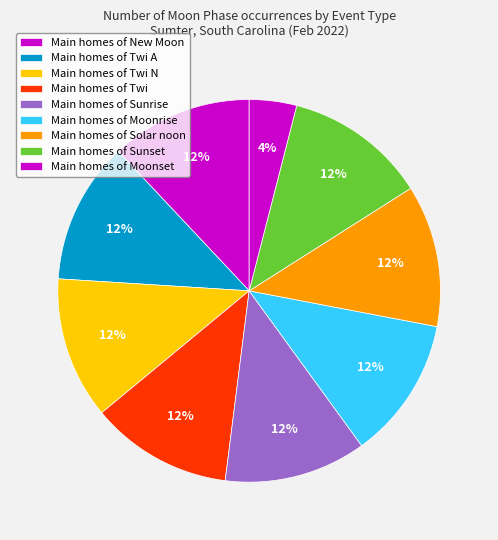

Count the number of slices in the pie.

9